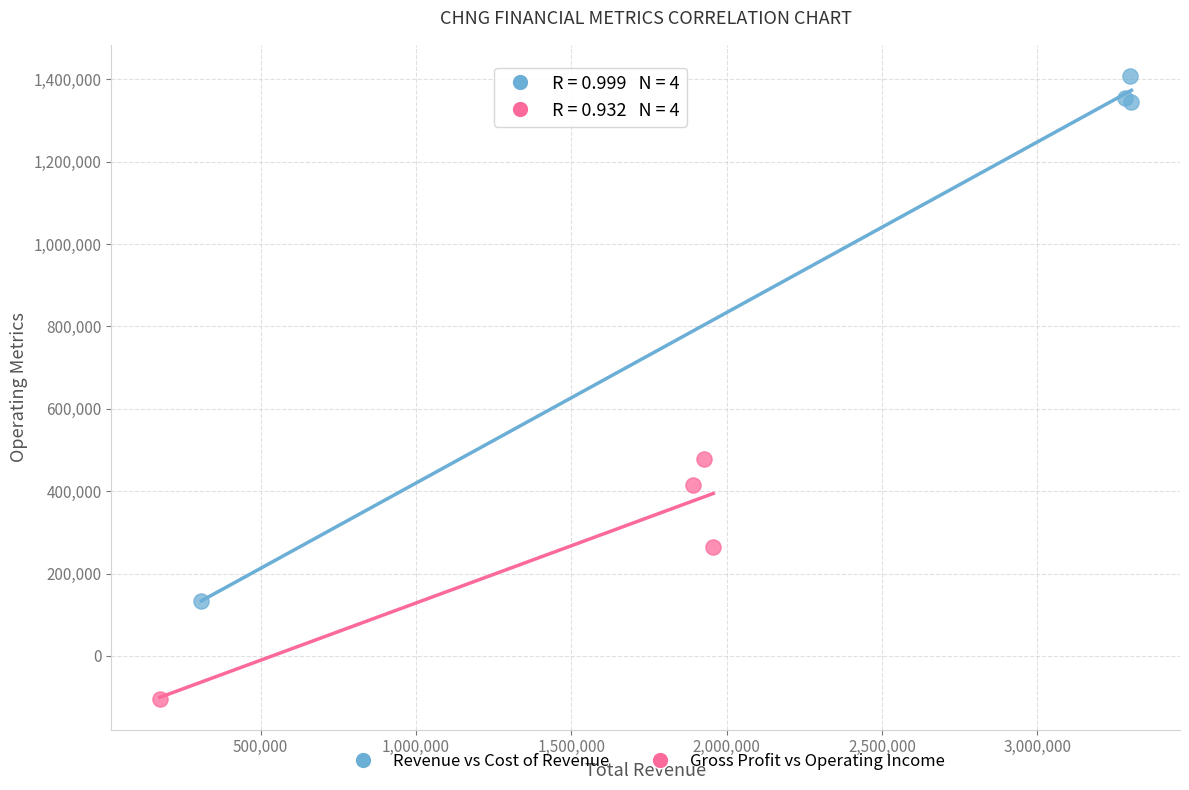

Which series has the largest Y range (max minus min)?

Revenue vs Cost of Revenue